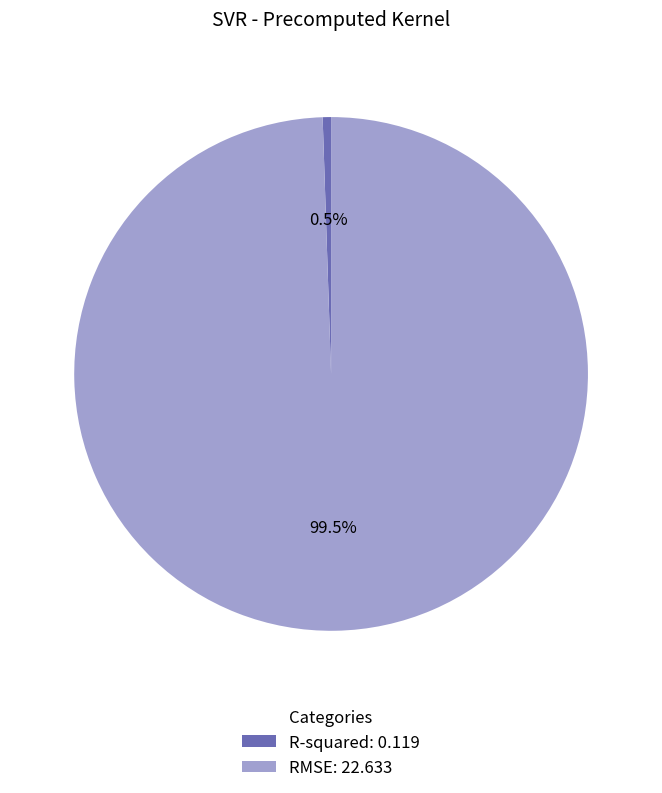

What is the smallest slice in the pie chart?

R-squared